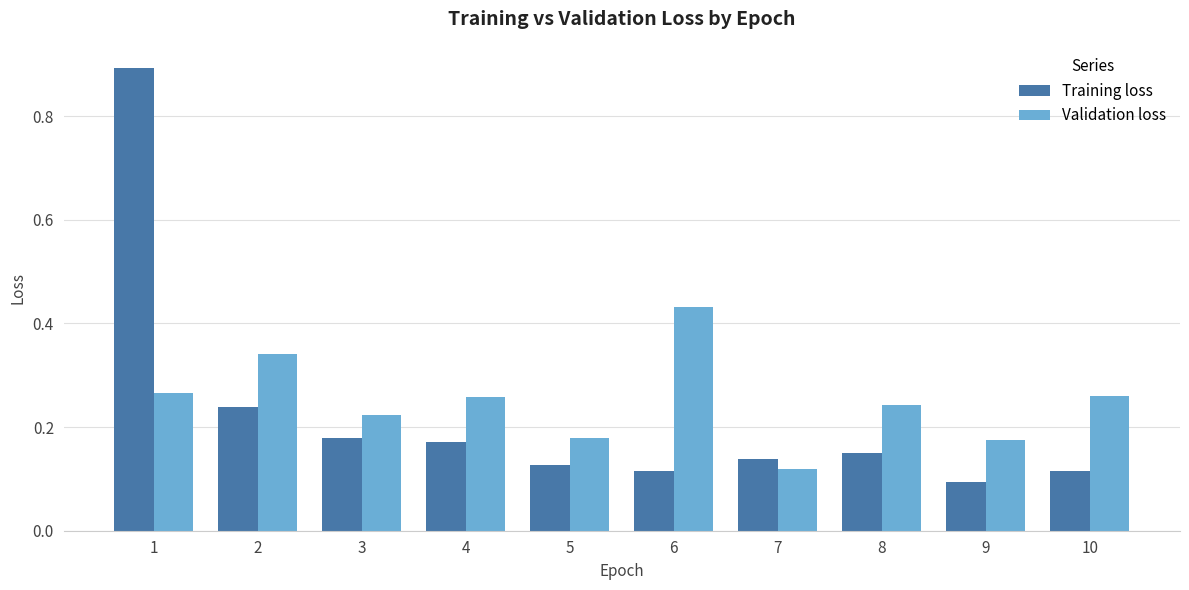

At which label does Validation loss reach its minimum?

7